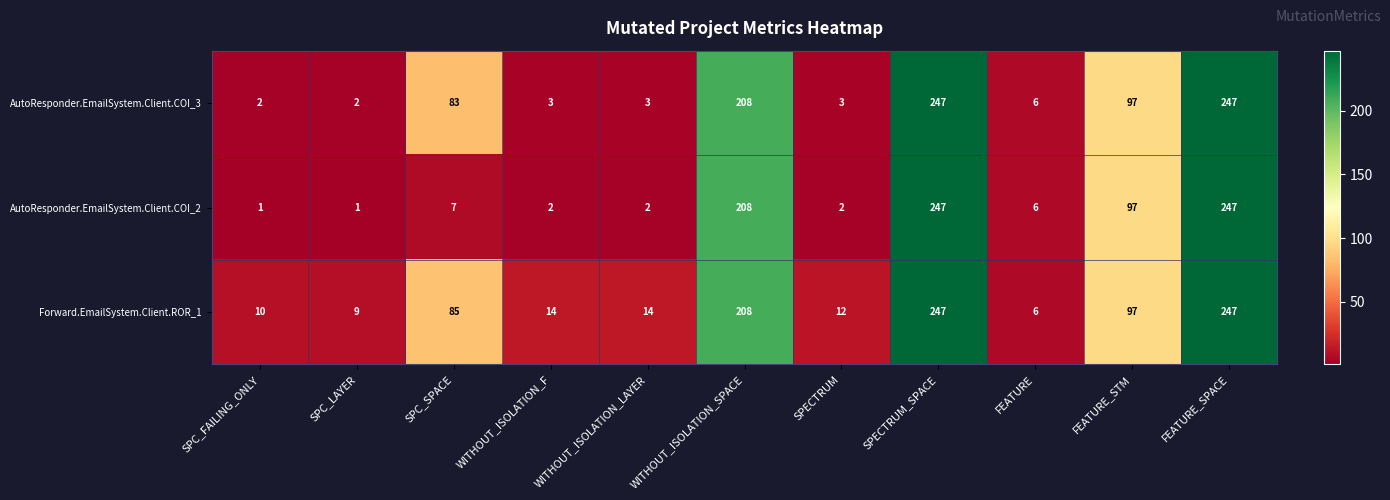

The value of Forward.EmailSystem.Client.ROR_1 at FEATURE_SPACE is 437. True or false?

False